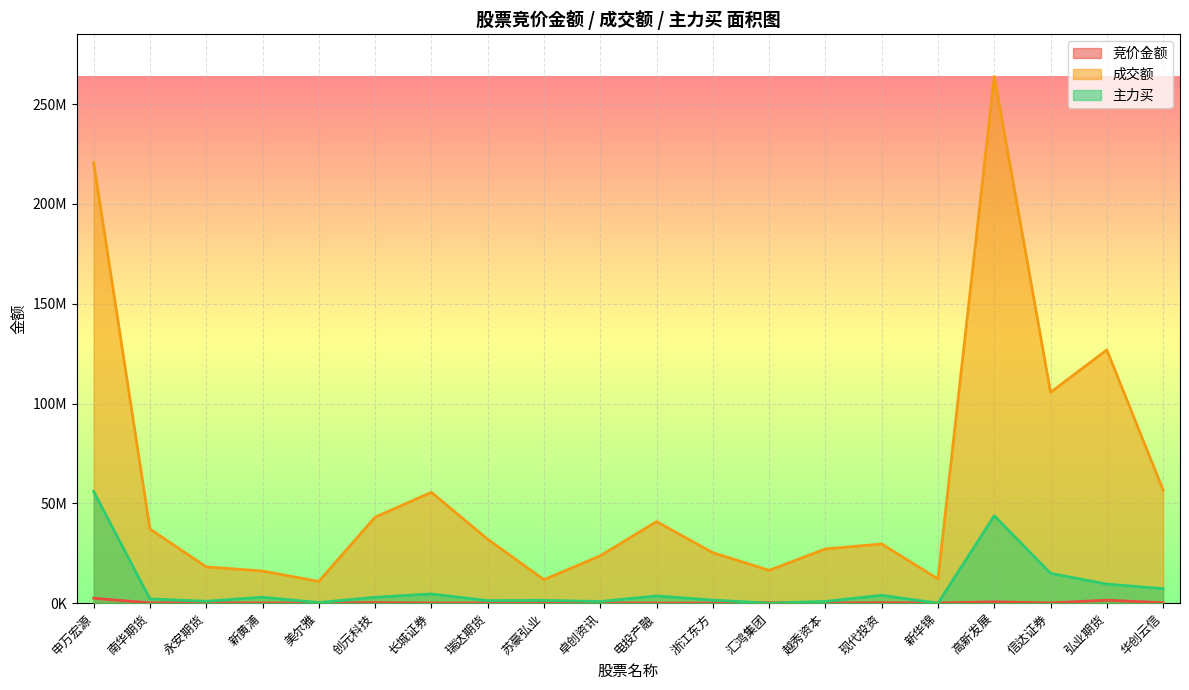

Between 永安期货 and 浙江东方, which series saw the biggest shift?

成交额